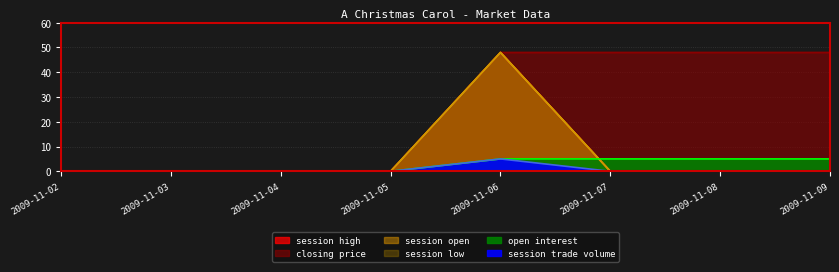

Reading left to right, what are all the values shown in this chart?

session open: 0	0	0	0	48	0	0	0
session high: 0	0	0	0	48	0	0	0
session low: 0	0	0	0	48	0	0	0
closing price: 0	0	0	0	48	48	48	48
open interest: 0	0	0	0	5	5	5	5
session trade volume: 0	0	0	0	5	0	0	0